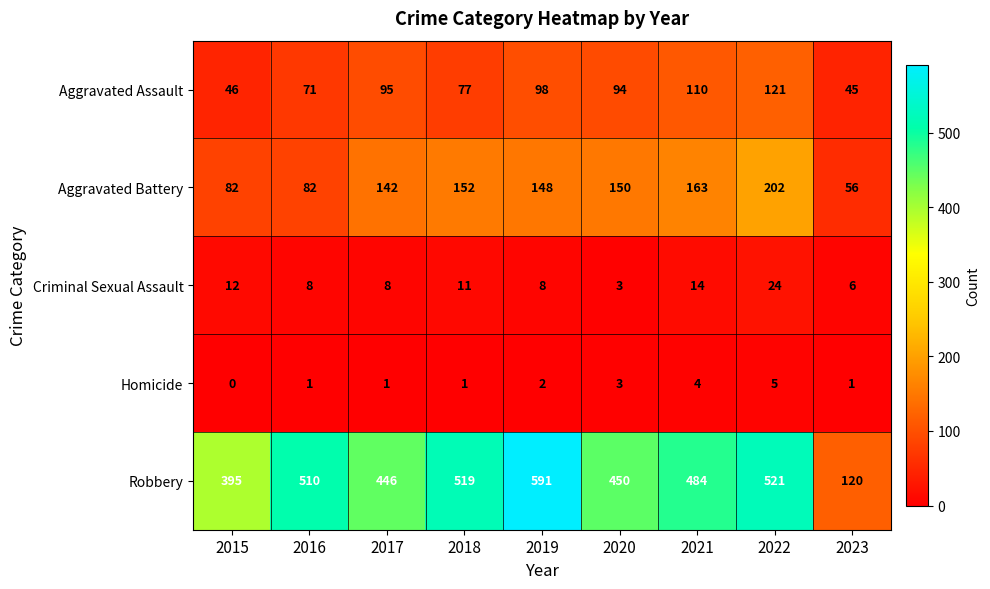

Is it true that Robbery equals 708 at 2016?

False